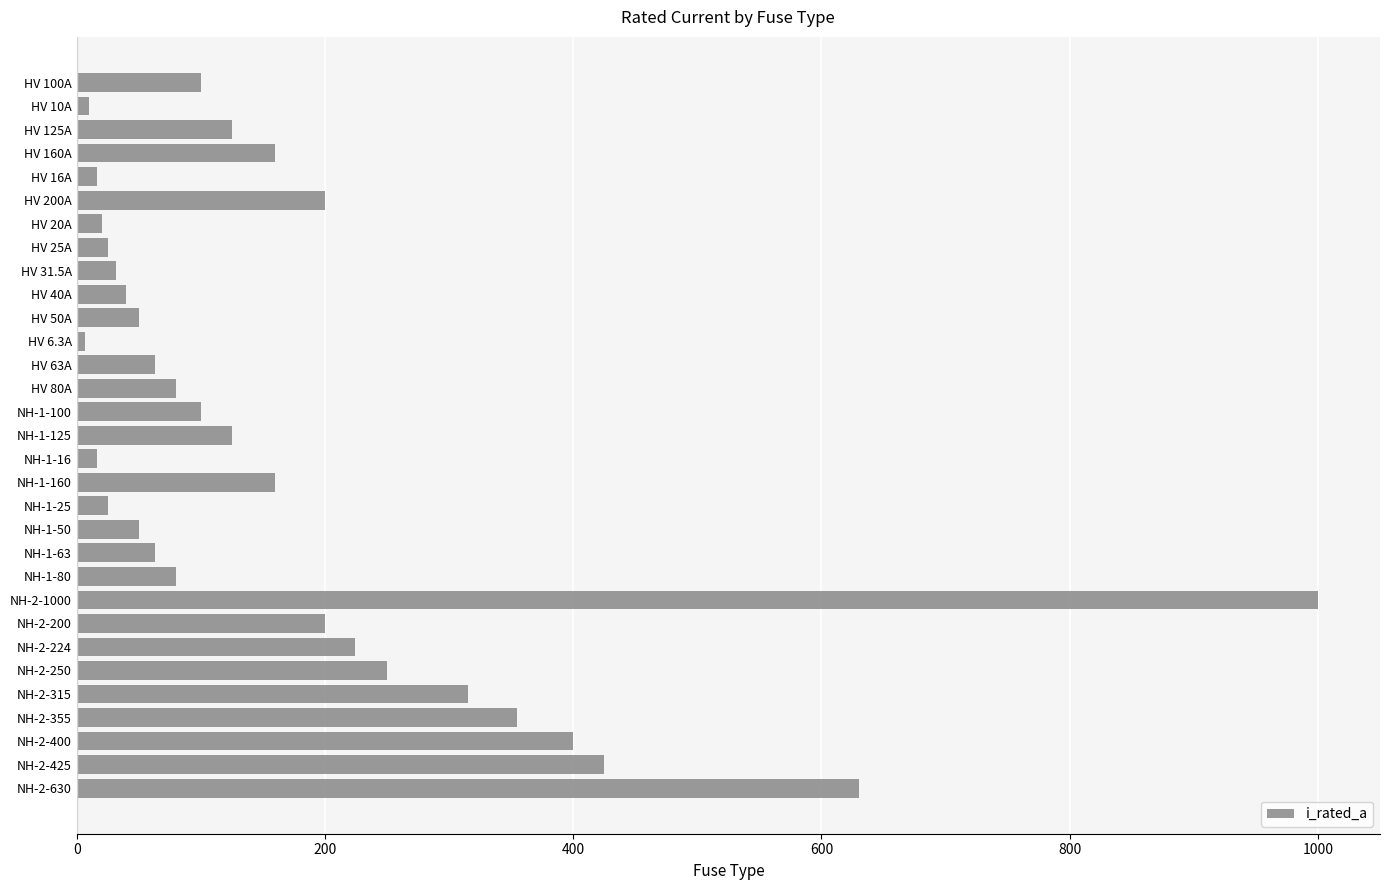

Which has a higher value, HV 200A or HV 40A?

HV 200A